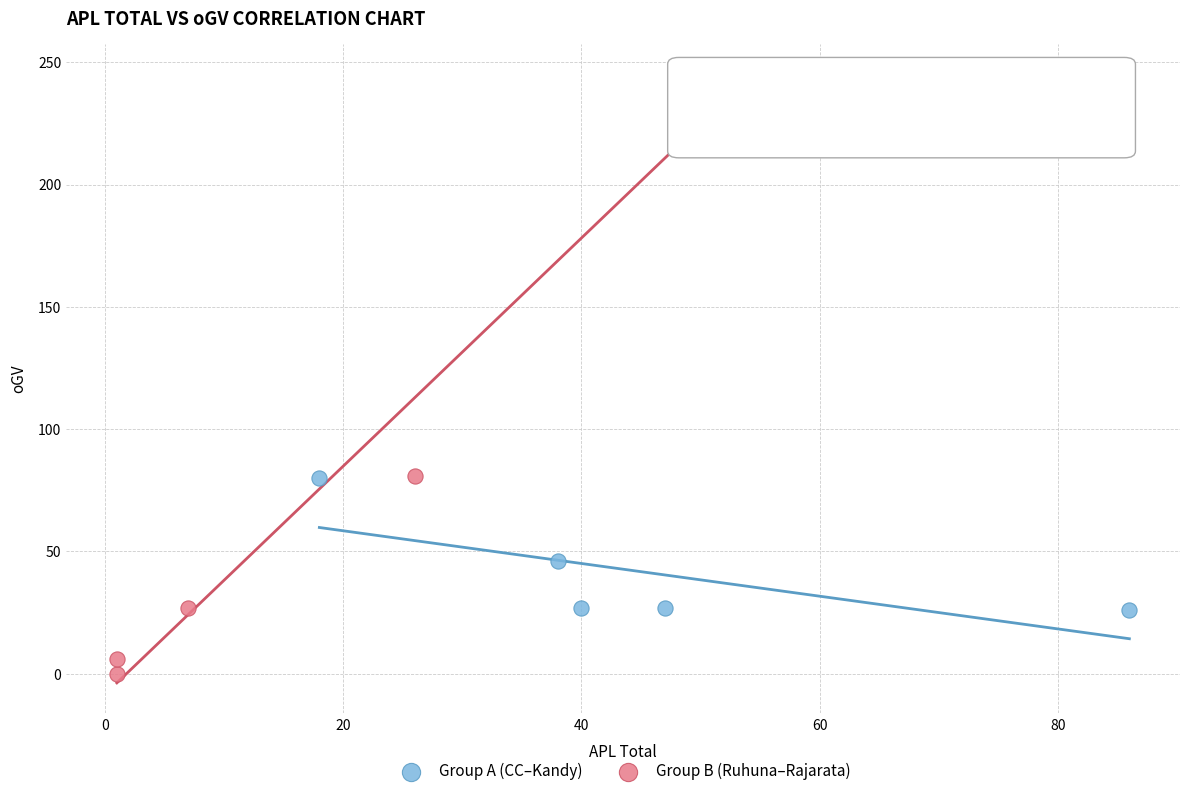

Which series contains the highest Y value?

Group B (Ruhuna–Rajarata)